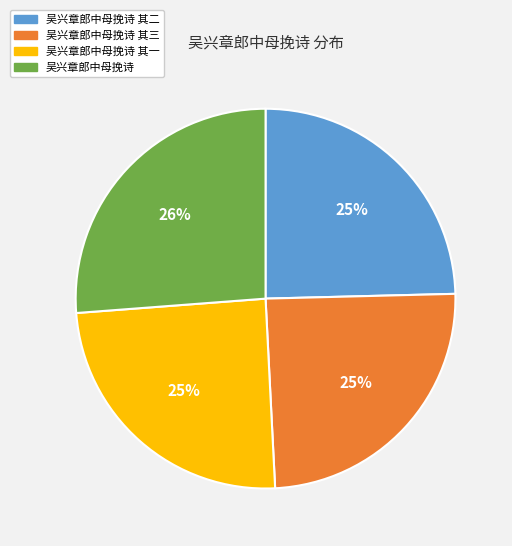

Is 吴兴章郎中母挽诗 the majority of the pie?

No